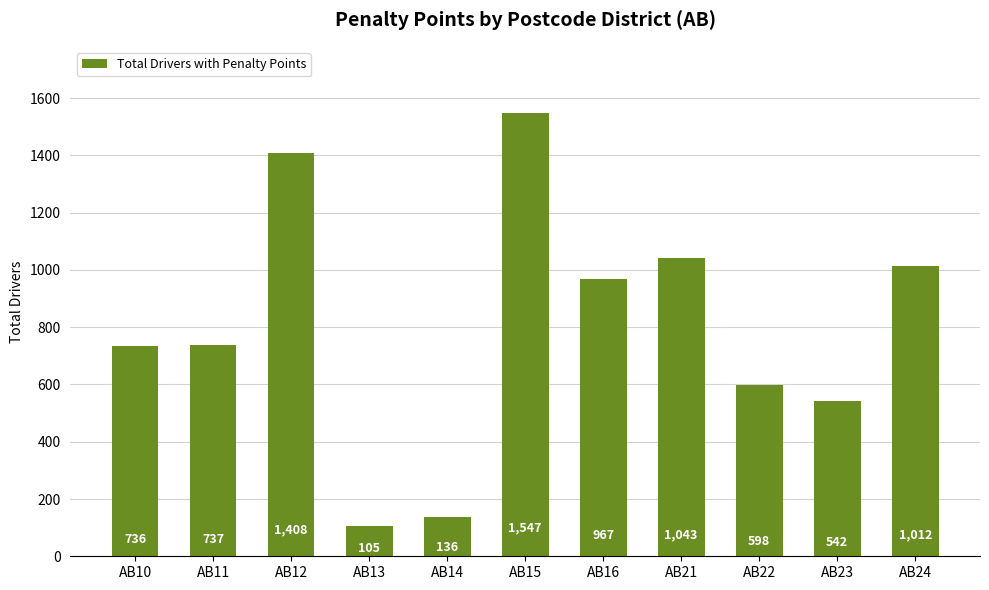

Rank the categories by value from highest to lowest.

AB15, AB12, AB21, AB24, AB16, AB11, AB10, AB22, AB23, AB14, AB13